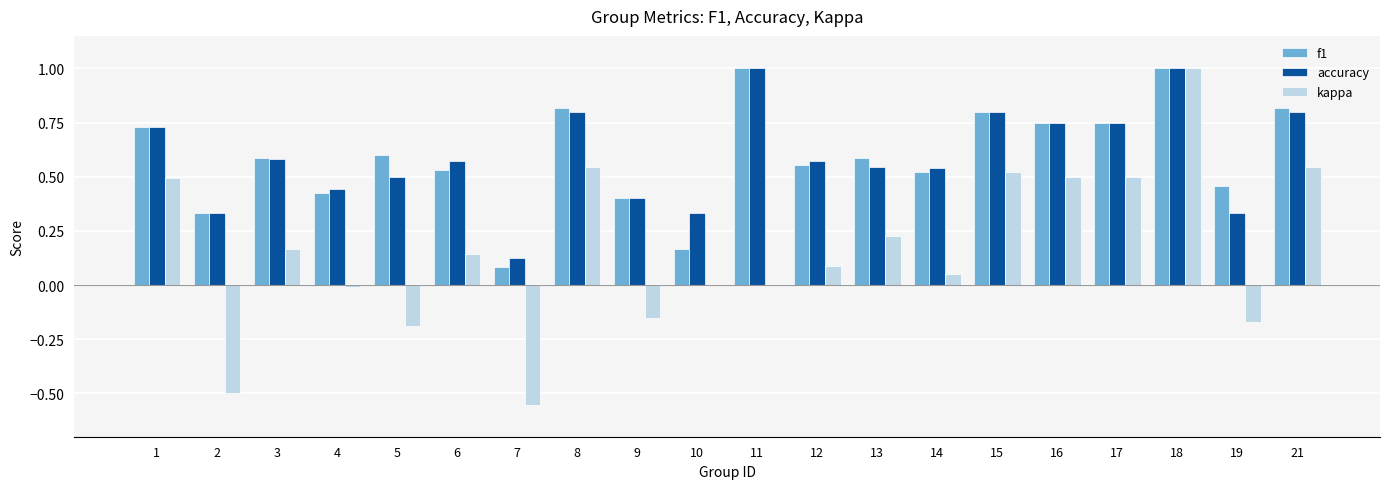

At which category is the sum across all series the highest?

18